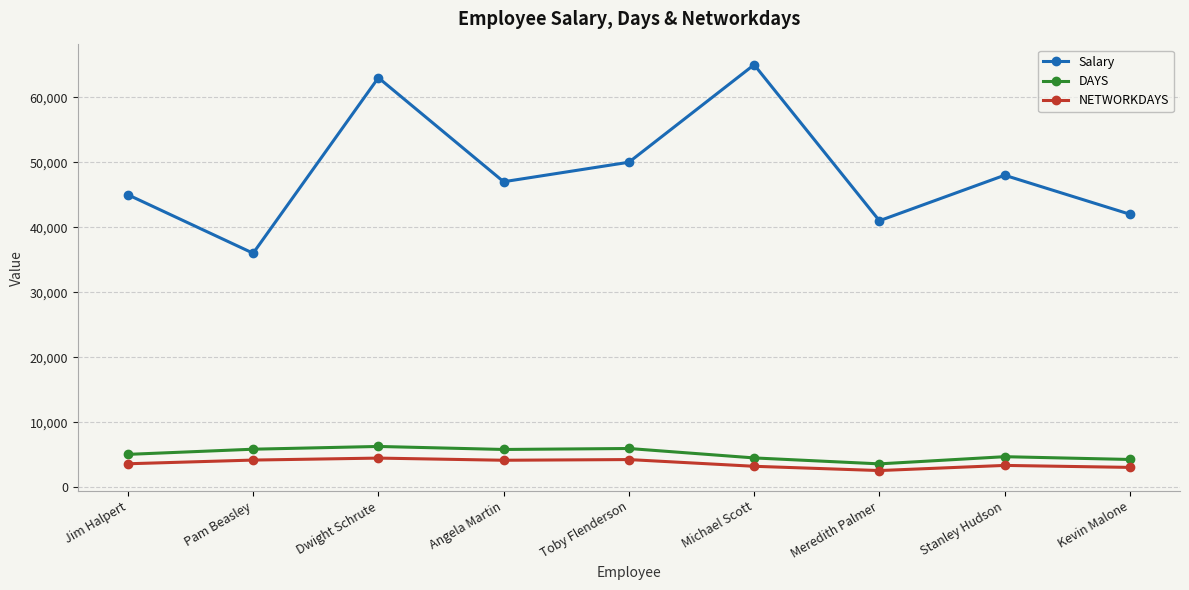

List the series in order of their peak value, lowest first.

NETWORKDAYS, DAYS, Salary